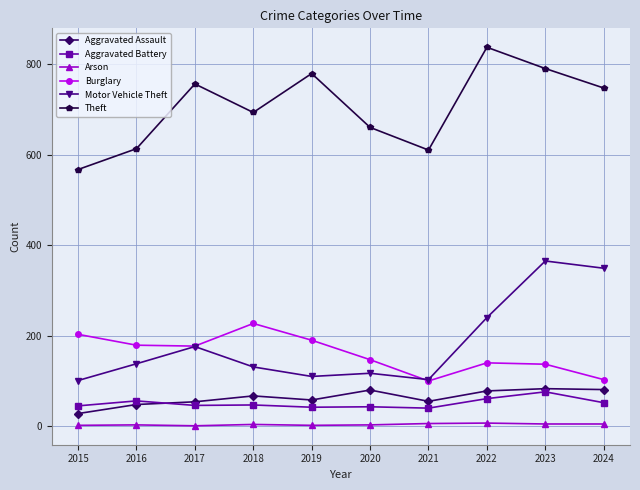

True or false: Motor Vehicle Theft and Aggravated Assault intersect in this chart.

False